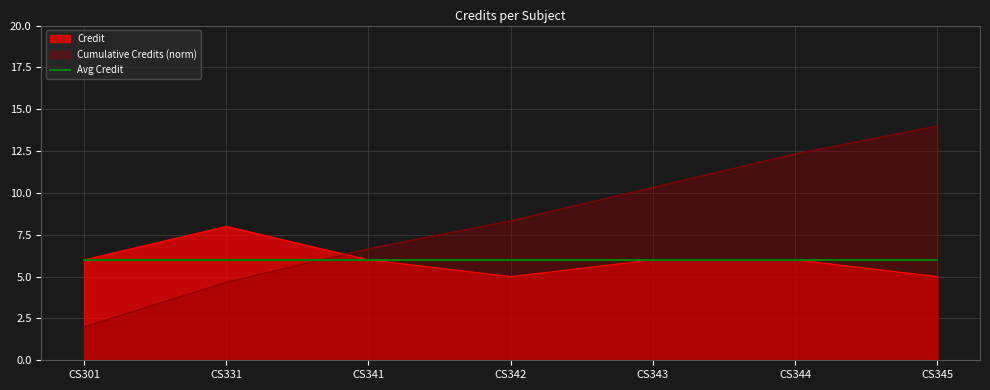

What is the sum of the values at CS345 and CS342?

10